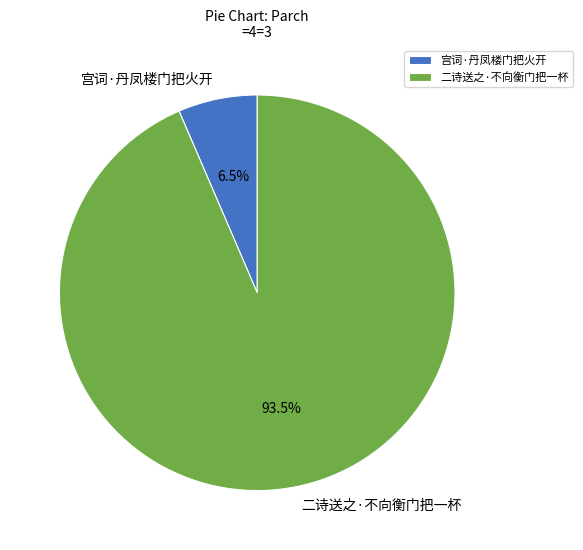

True or false: 二诗送之·不向衡门把一杯 accounts for 84% of the total.

False